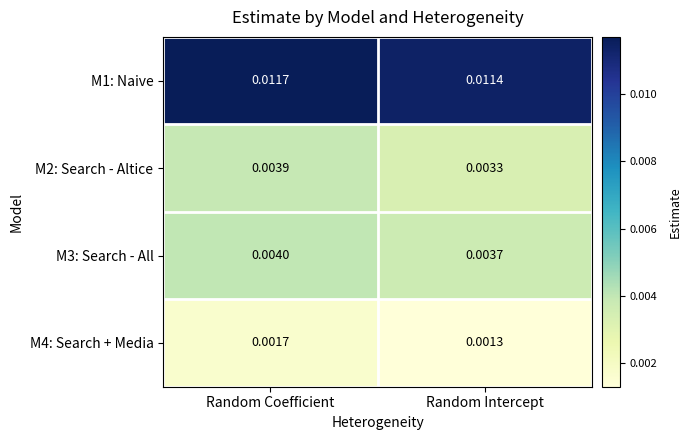

At Random Coefficient, list the series in order from largest to smallest.

M1: Naive, M3: Search - All, M2: Search - Altice, M4: Search + Media